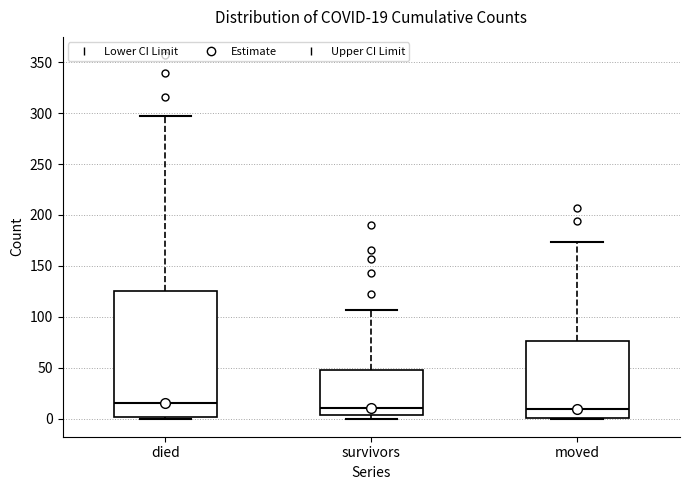

Which box is the tallest, from its lower edge to its upper edge?

died